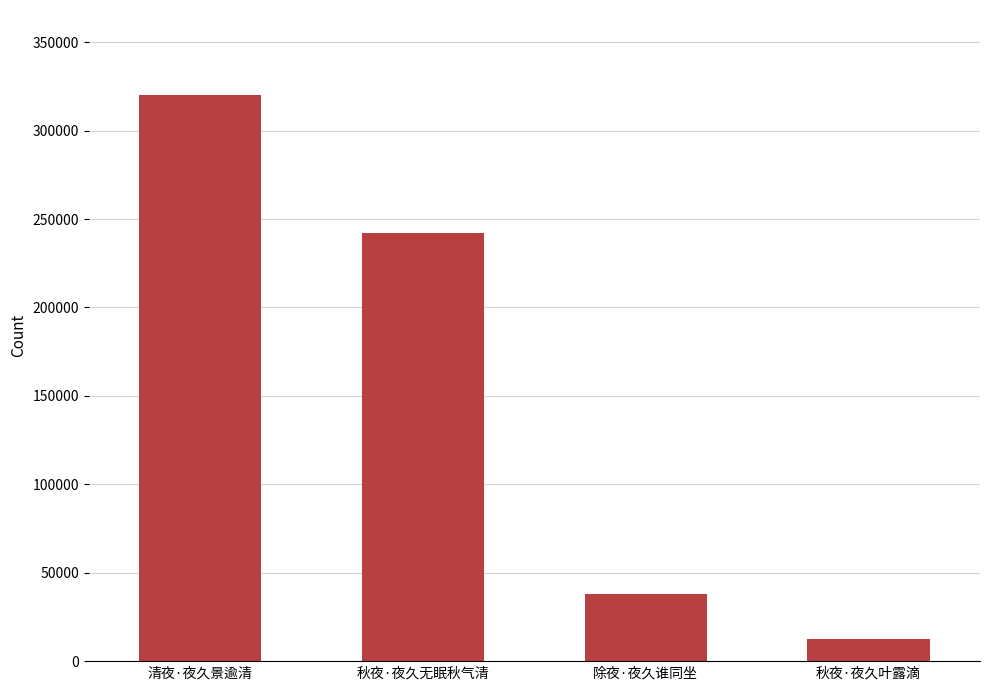

Rank the categories by value from highest to lowest.

清夜·夜久景逾清, 秋夜·夜久无眠秋气清, 除夜·夜久谁同坐, 秋夜·夜久叶露滴